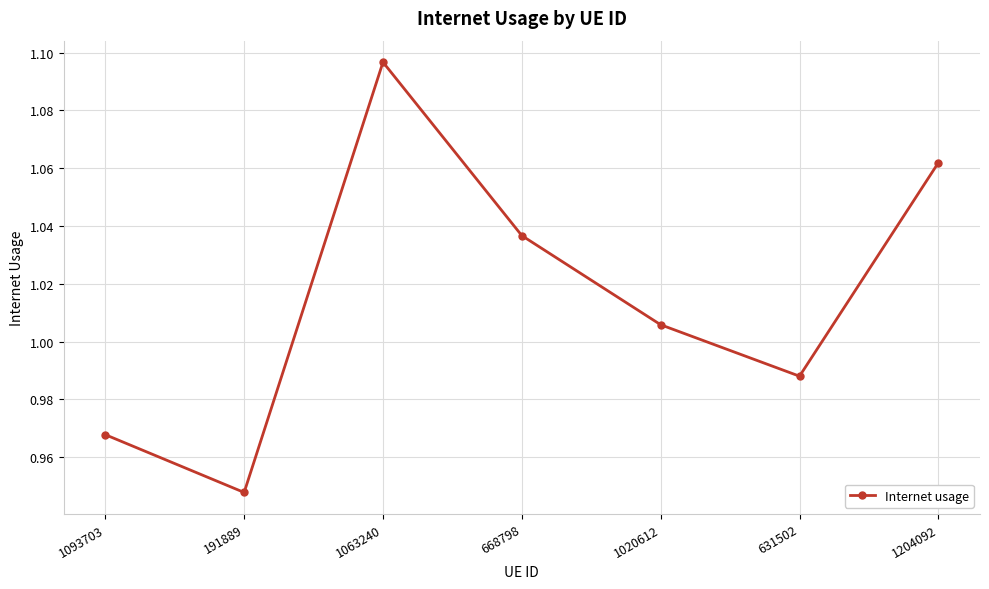

The value at 1063240 is 1.5. True or false?

False